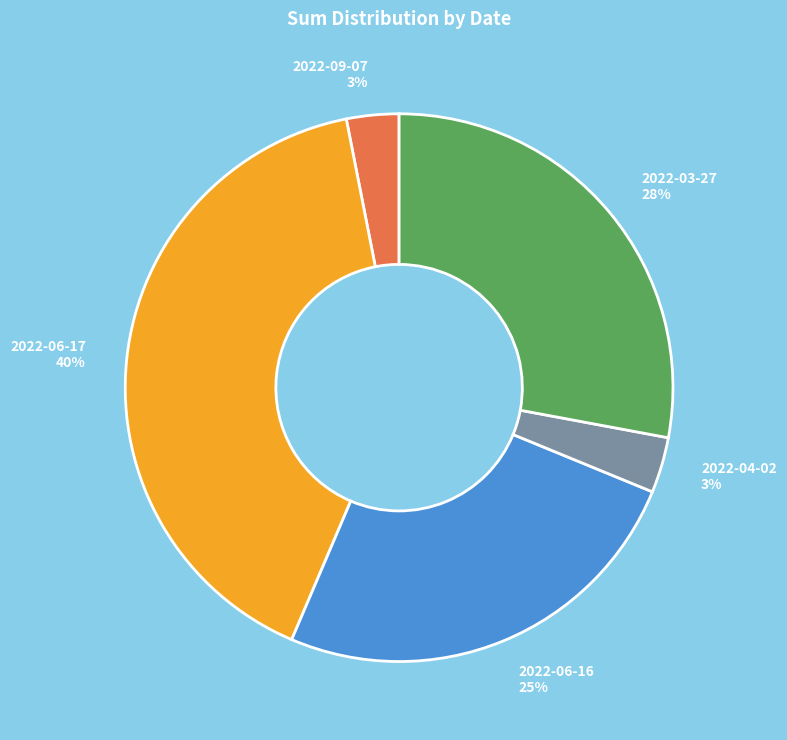

What percentage is the 2022-06-17 slice, to the nearest percent?

40%